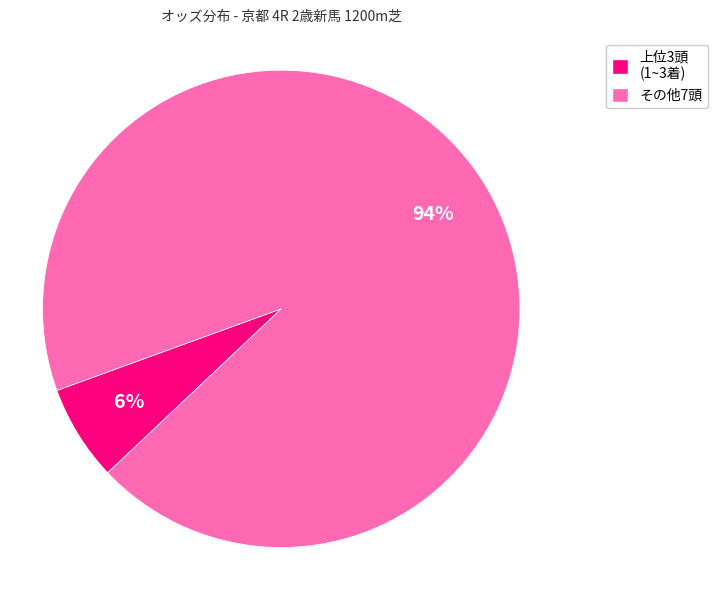

To the nearest percent, what percentage of the pie is 上位3頭 (1~3着)?

6%